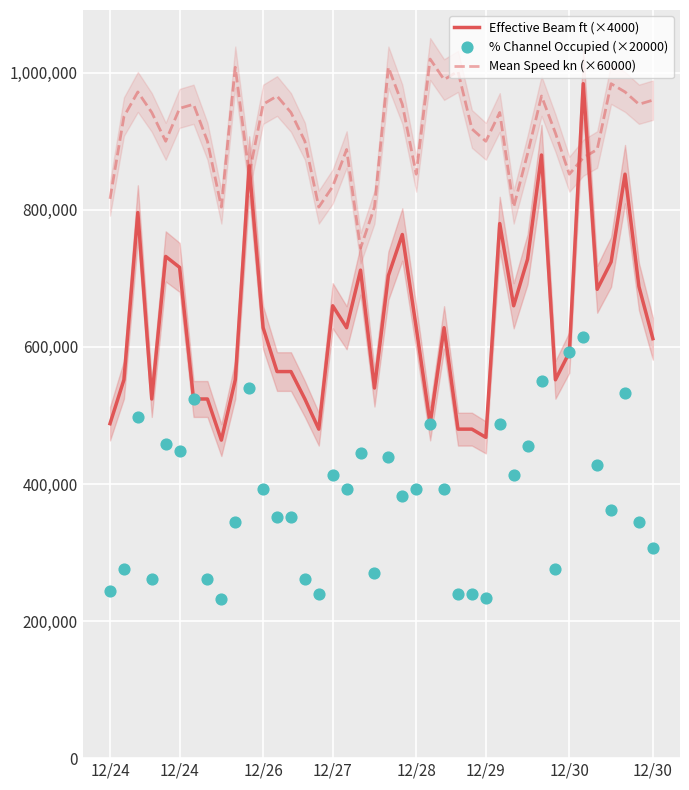

What are all the series names shown in the legend?

Effective Beam ft (×4000), Mean Speed kn (×60000), % Channel Occupied (×20000)